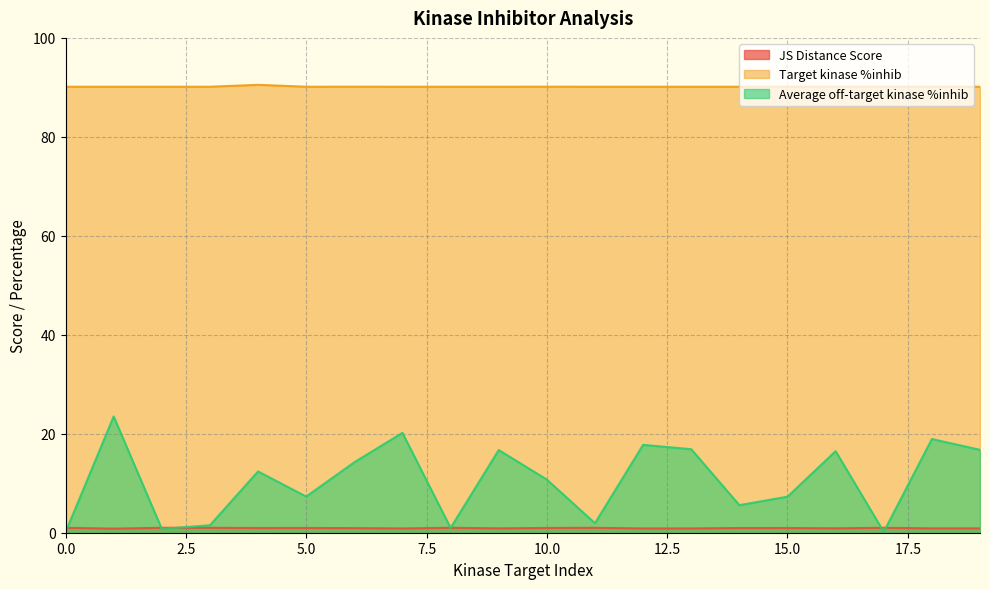

What is the value of the Target kinase %inhib point at the 8th from the left?

90.1